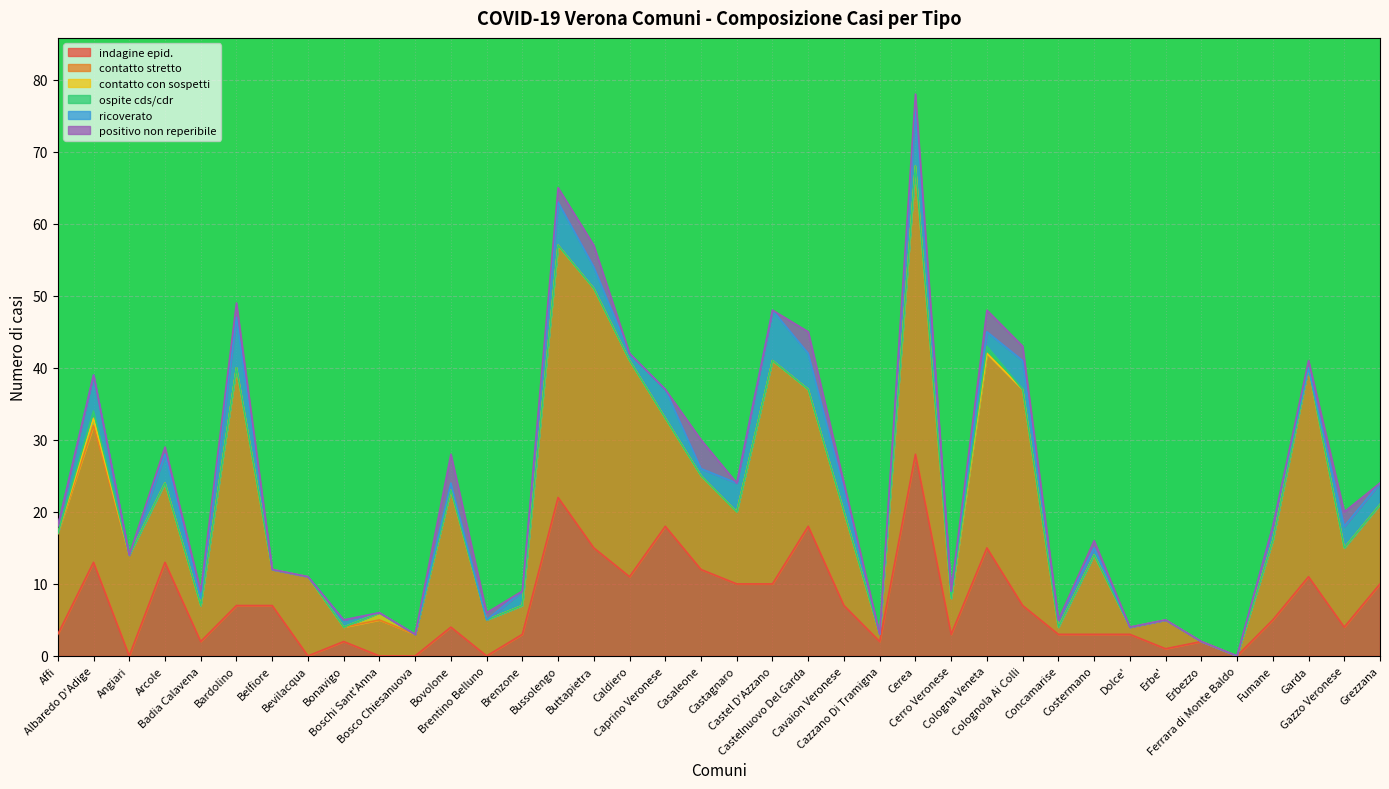

What is the label of the 29th point from the right?

Boschi Sant'Anna